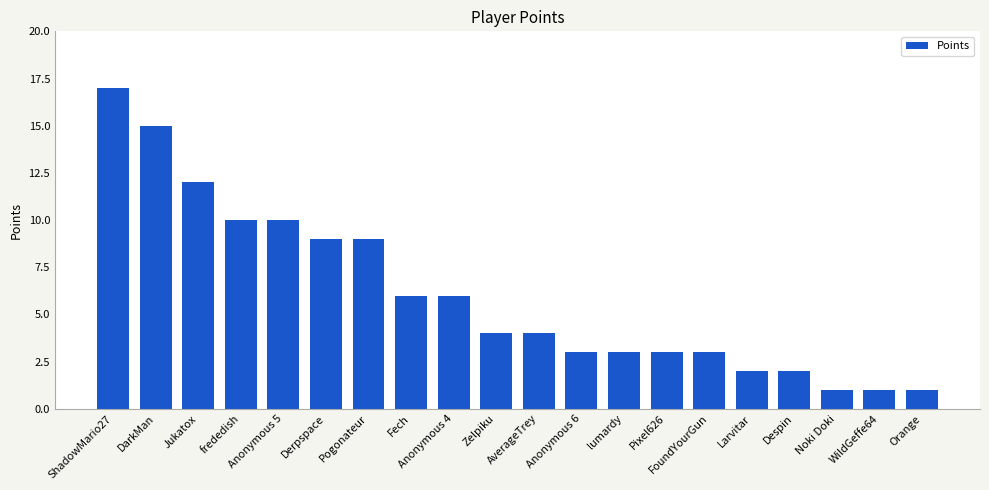

Reading right to left, what are all the values shown in this chart?

1	1	1	2	2	3	3	3	3	4	4	6	6	9	9	10	10	12	15	17